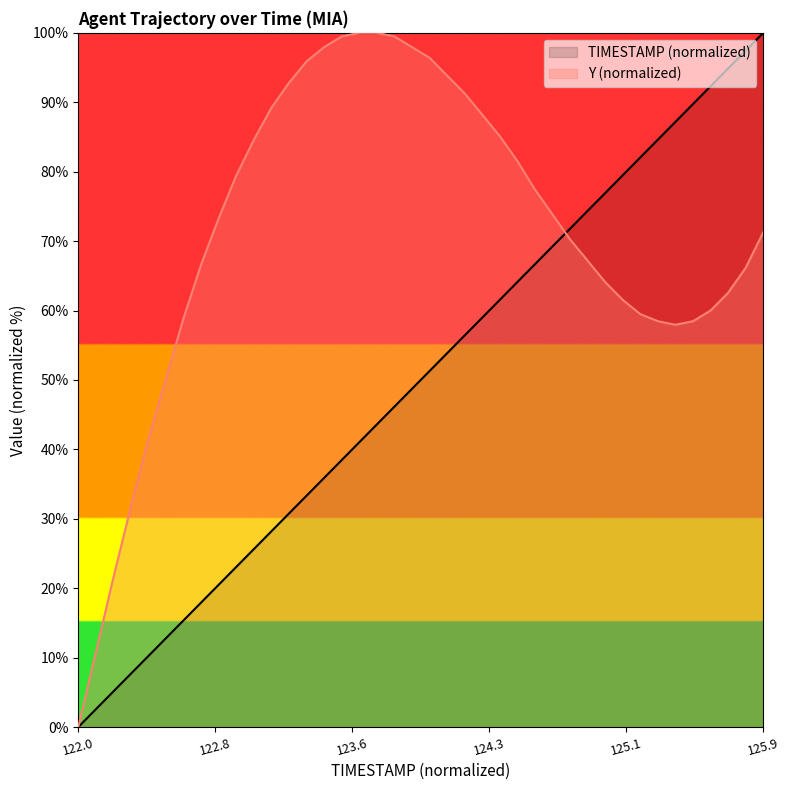

At which category is the sum across all series the highest?

125.9